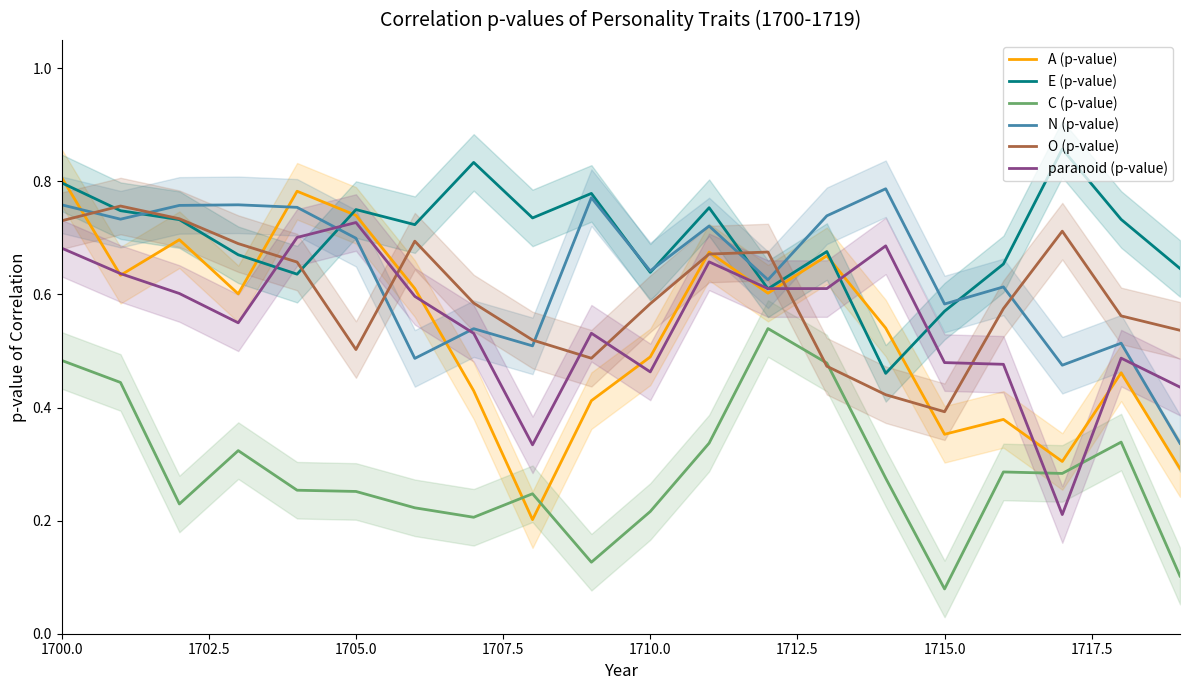

The C (p-value) series shows 0.4 at 1705.0. True or false?

False